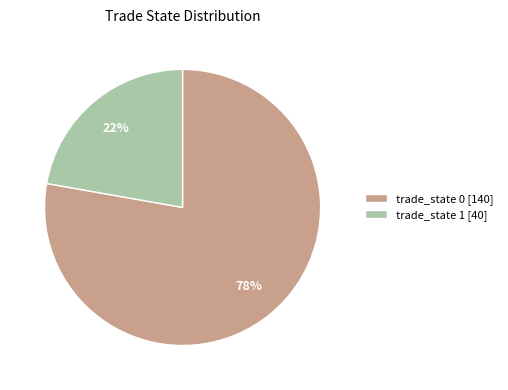

To the nearest percent, what is the difference between the largest and smallest slice percentages?

56%